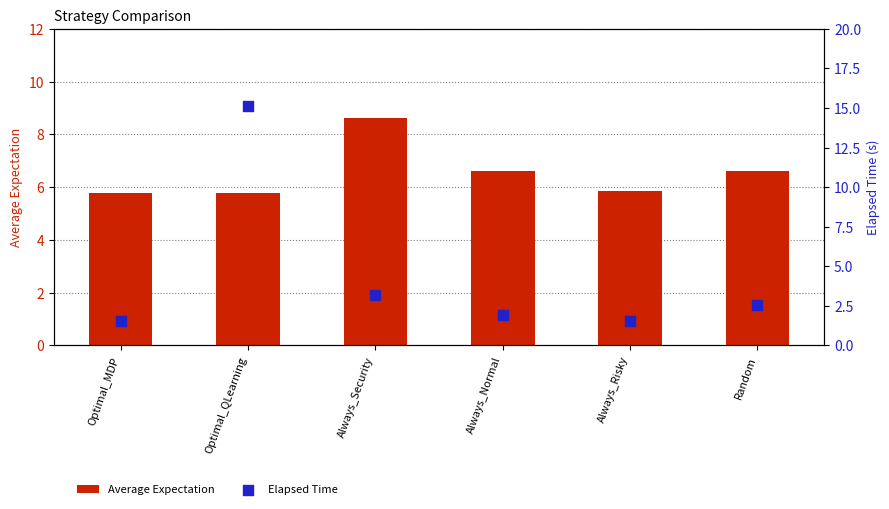

Is the value of Average Expectation at Optimal_QLearning greater than the value of Elapsed Time at Always_Normal?

Yes